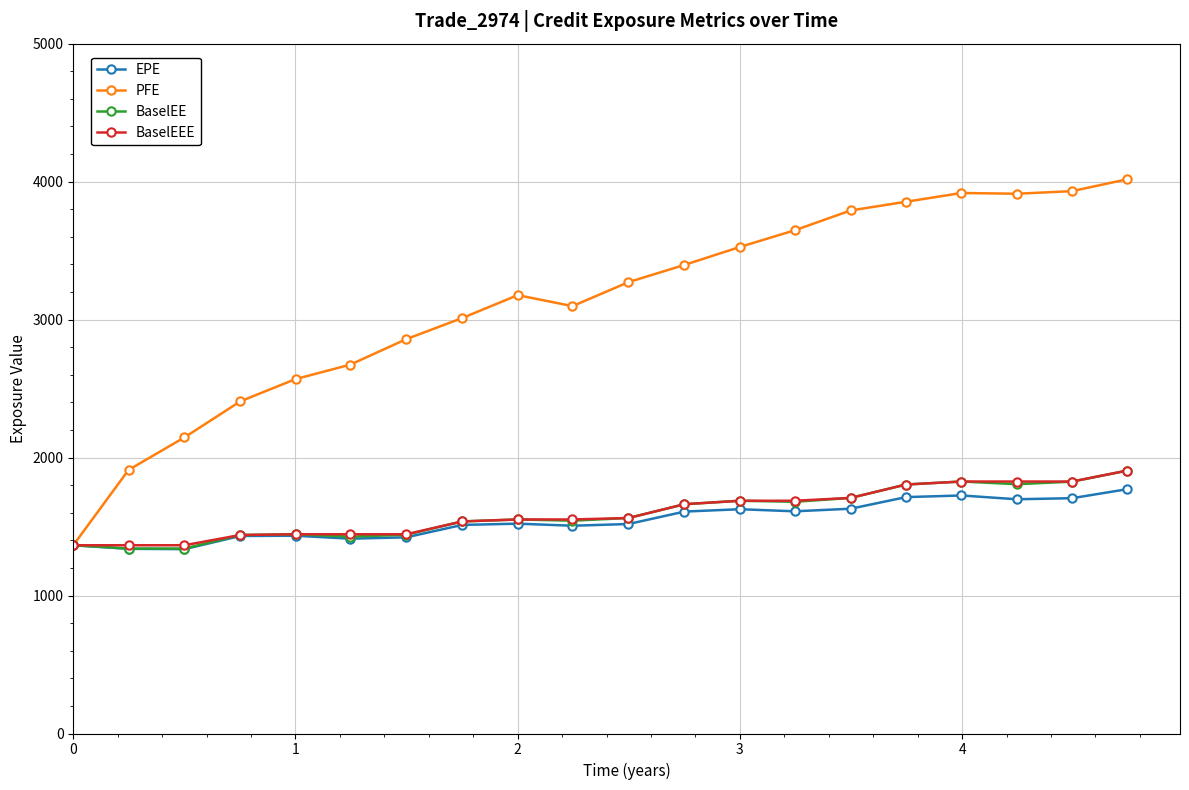

Does the chart display data point markers on the line(s)?

Yes